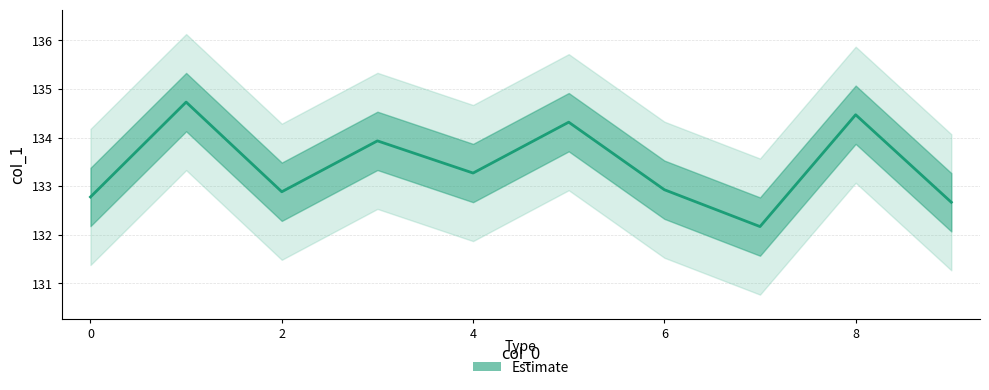

At which category does the chart reach its minimum across all series?

7